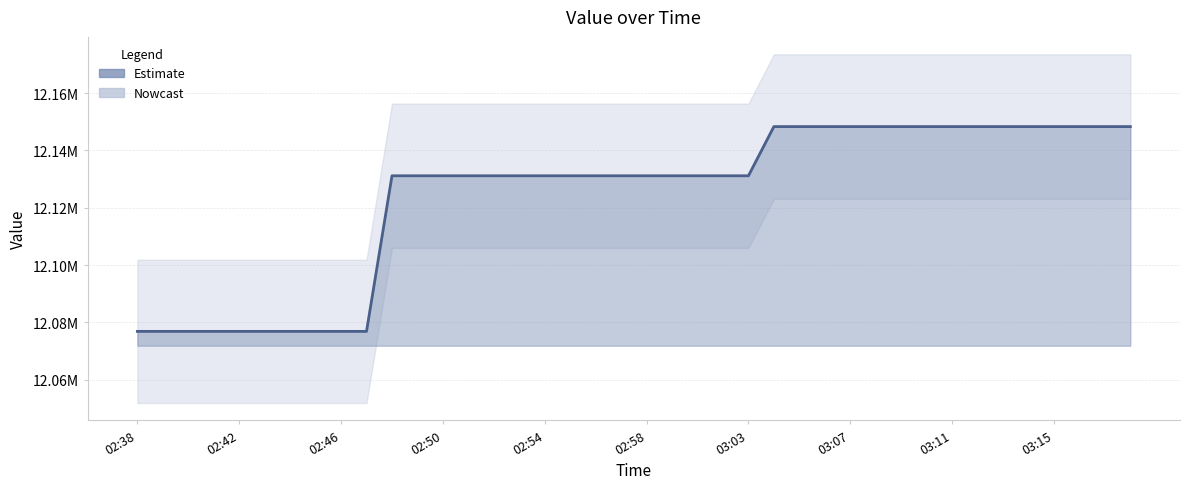

What is the maximum value shown in the chart?

12148314.9